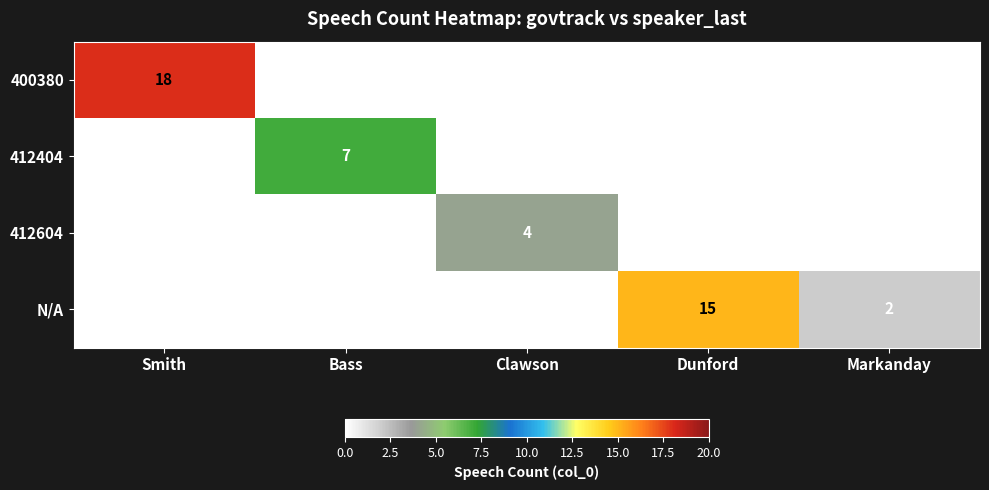

At how many categories does at least one series exceed 5?

3